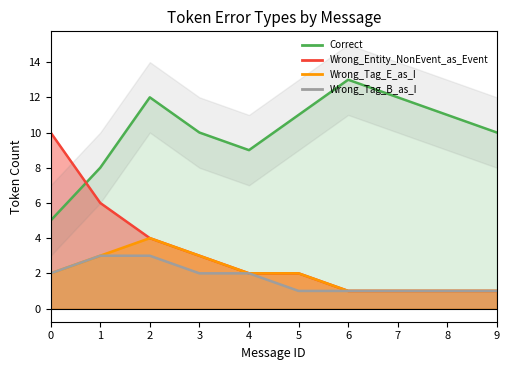

What is the minimum value shown in the chart?

1